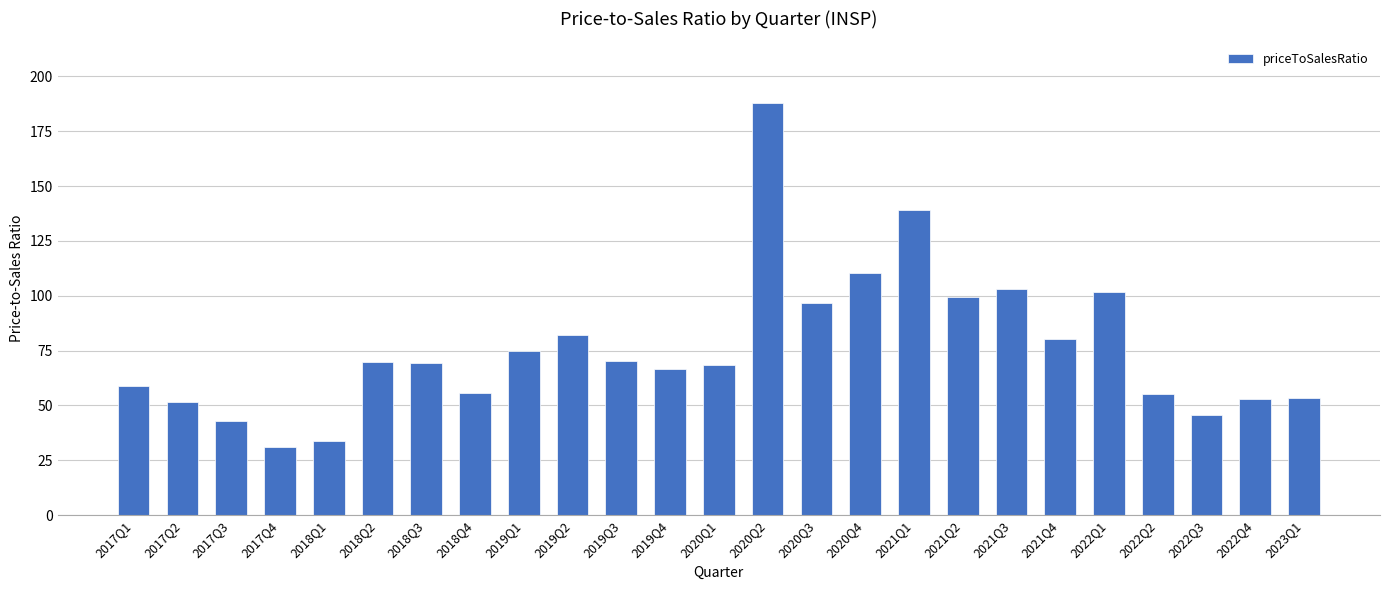

What is the approximate value at 2018Q2?

69.6